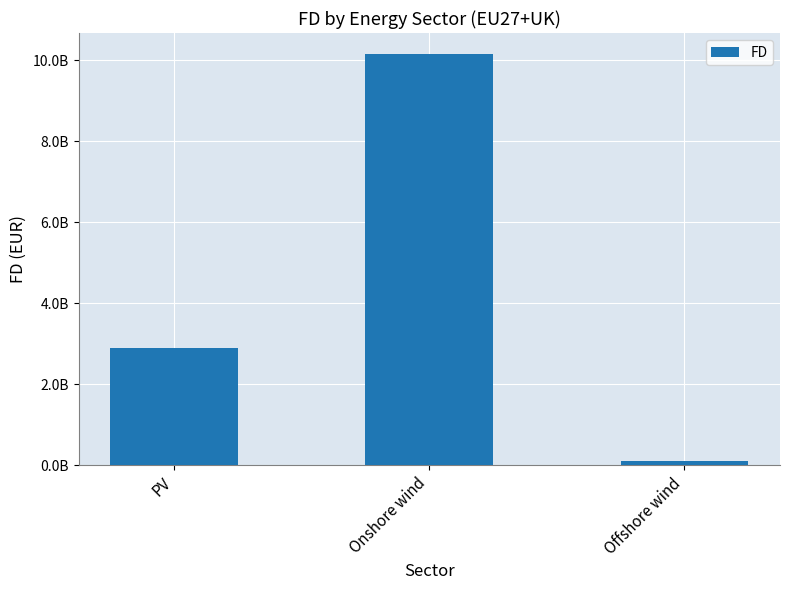

What is the difference between the maximum and minimum values?

10059691732.8